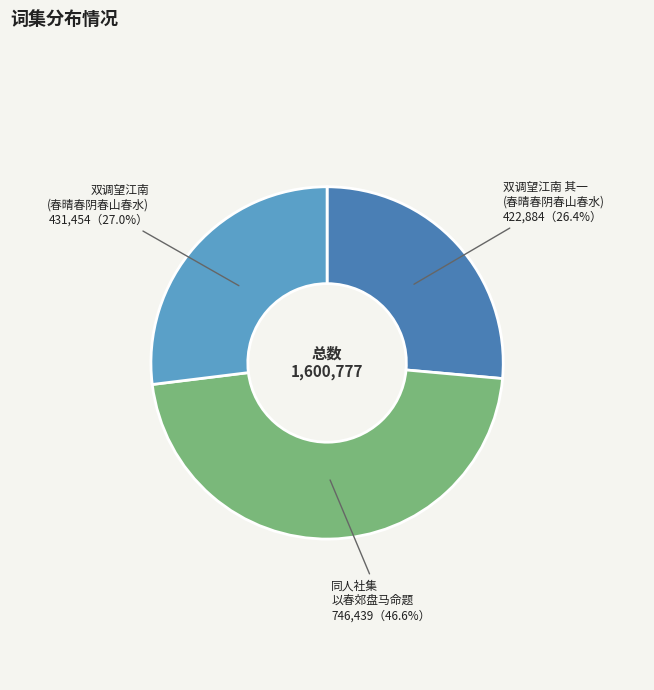

Is 同人社集 以春郊盘马命题 the majority of the pie?

No